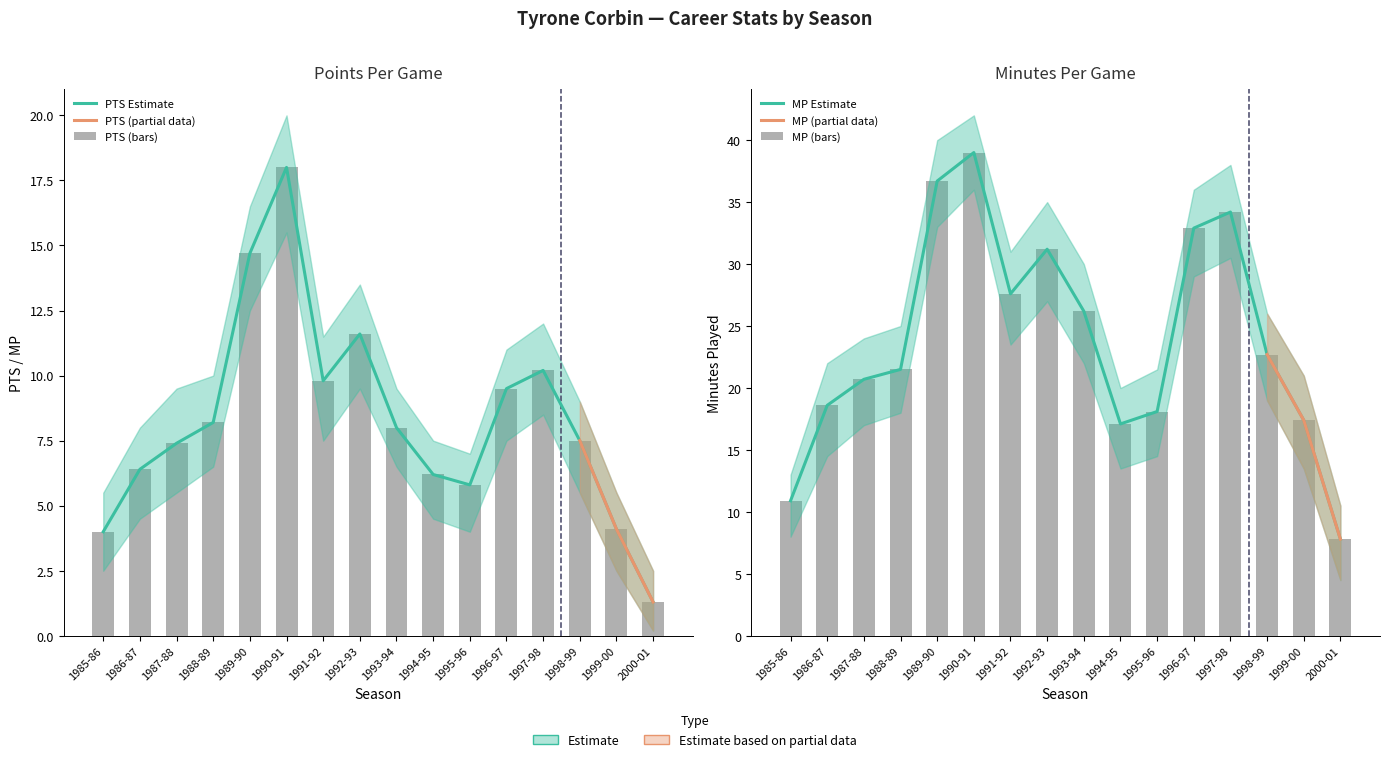

At 1987-88, list the series in order from largest to smallest.

MP, PTS